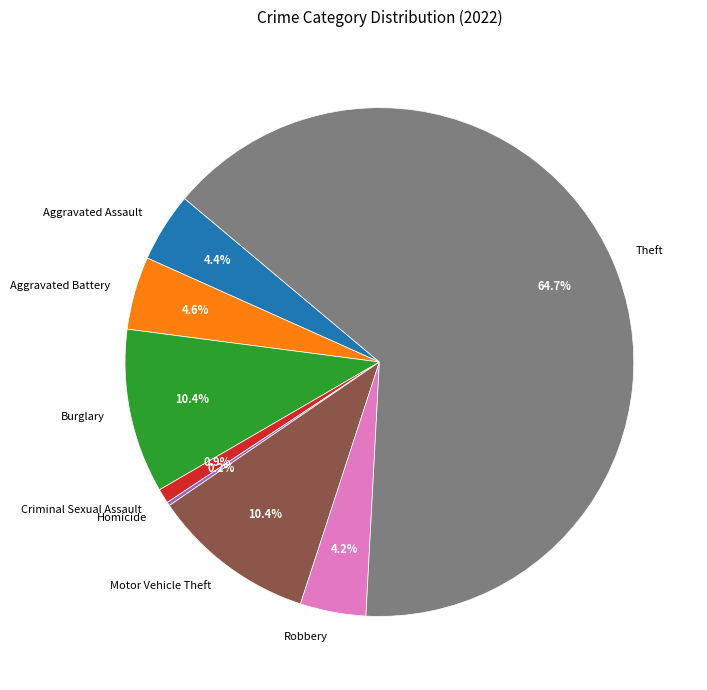

True or false: Criminal Sexual Assault accounts for 9% of the total.

False